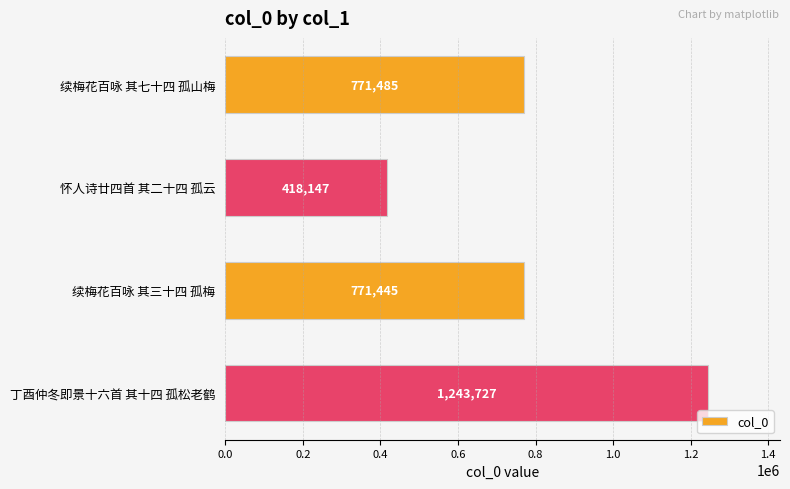

Rank the categories by value from highest to lowest.

丁酉仲冬即景十六首 其十四 孤松老鹤, 续梅花百咏 其七十四 孤山梅, 续梅花百咏 其三十四 孤梅, 怀人诗廿四首 其二十四 孤云